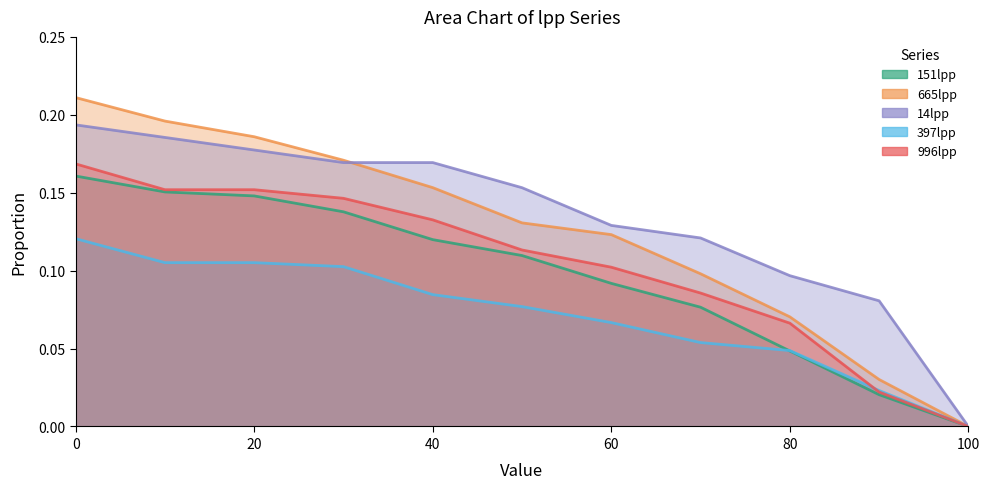

Where is 151lpp nearest to the value 0?

100